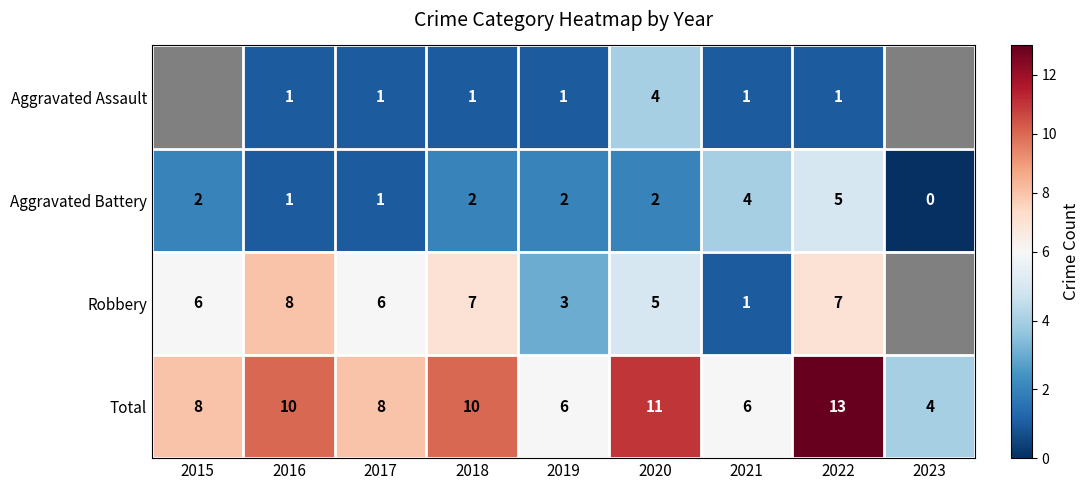

Count the Total values in the range 6 to 10.

6